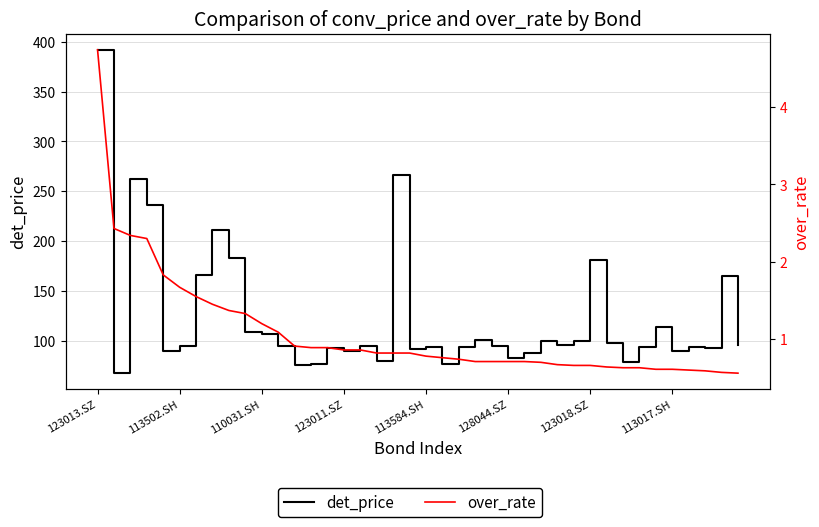

What is the maximum value for det_price?

391.9